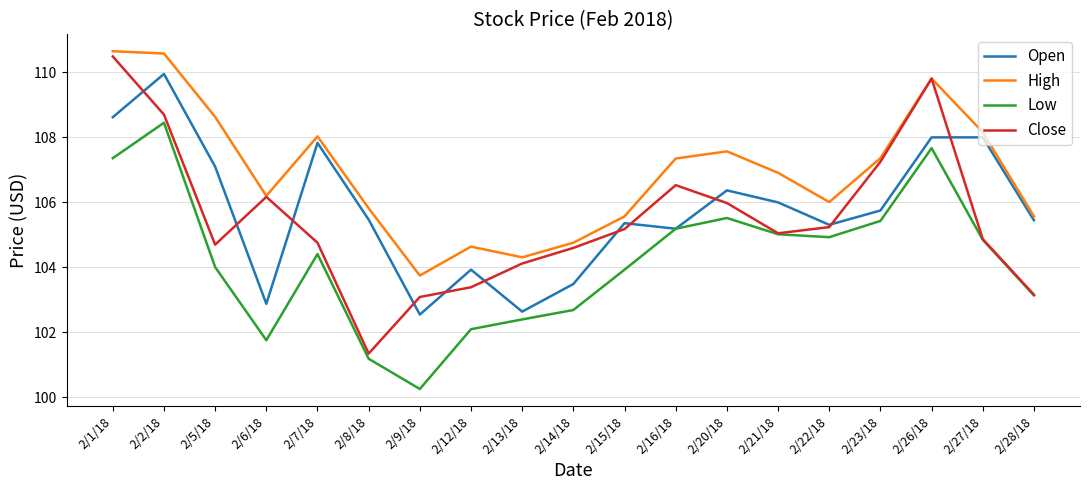

What position from the left is 2/6/18?

4